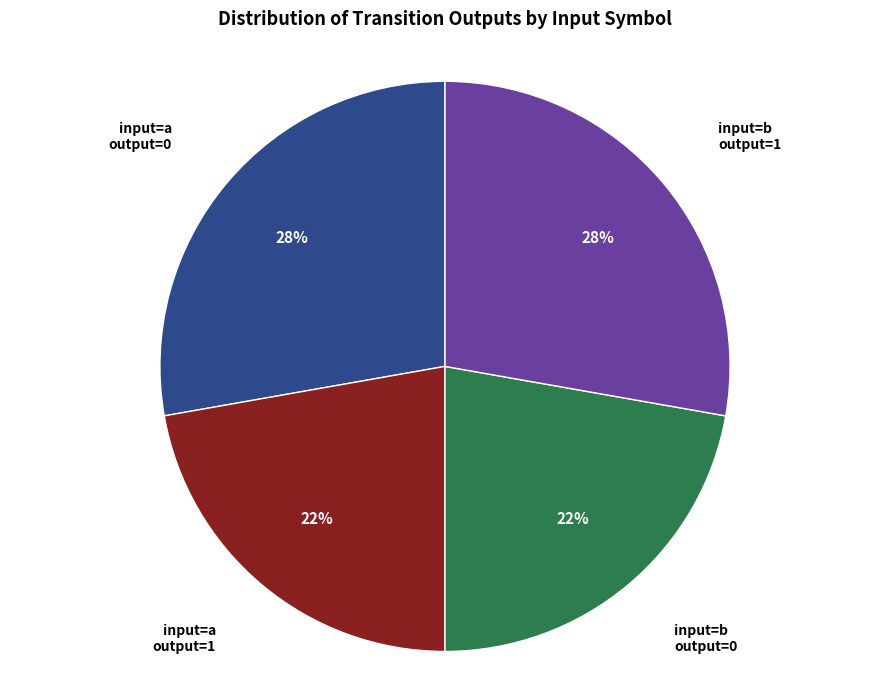

Count the number of slices in the pie.

4